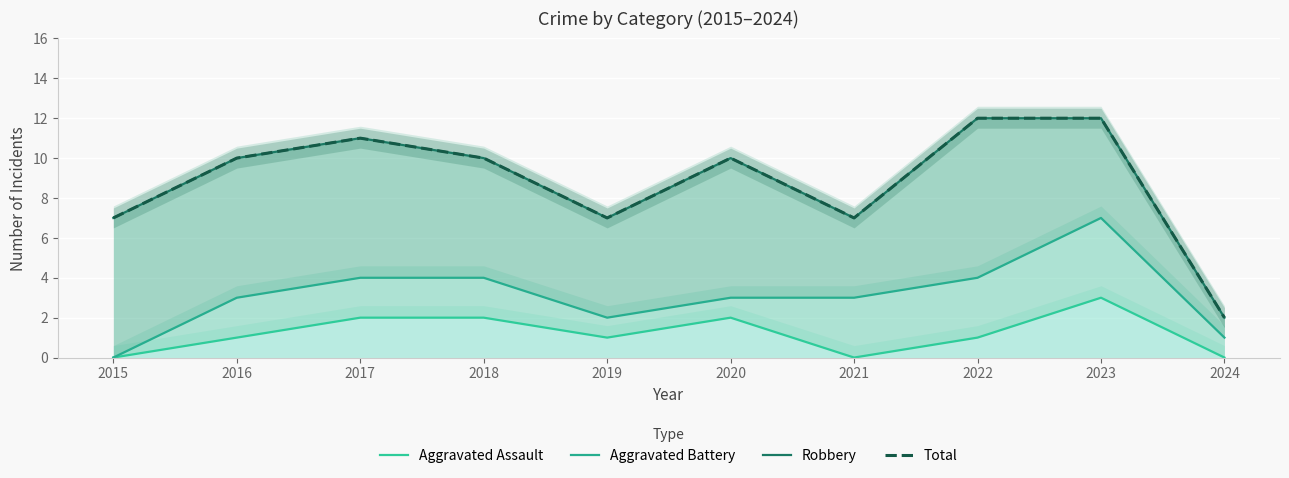

What is the difference between the maximum and minimum values in the Aggravated Battery series?

7